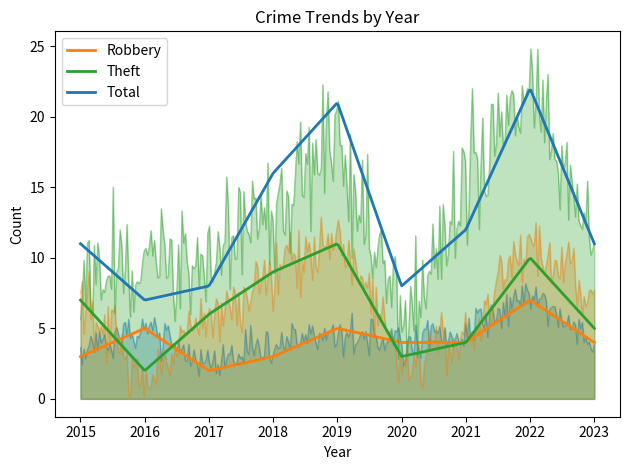

True or false: Theft has a value of 4 at 2021.

True